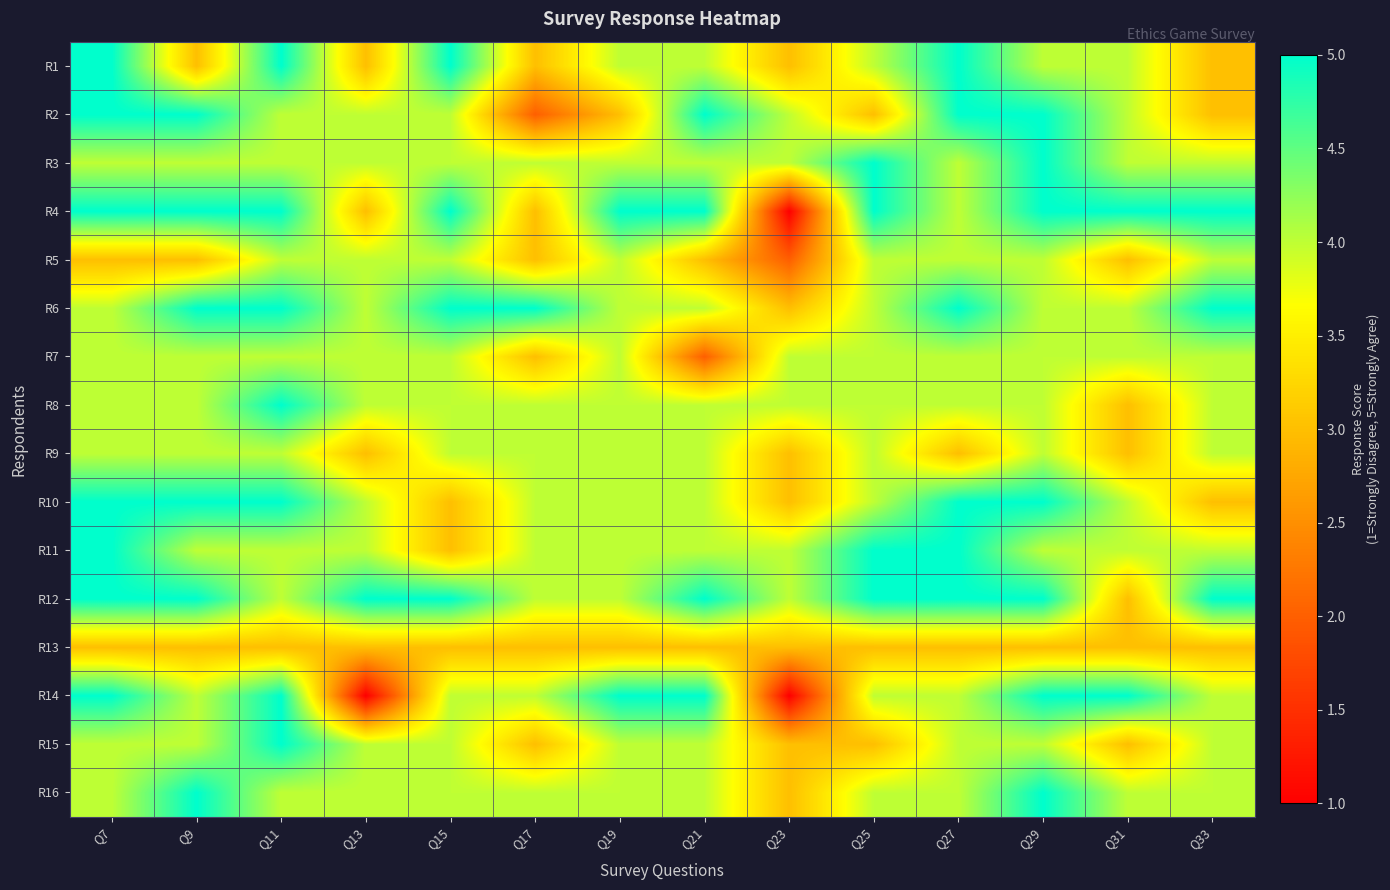

Reading left to right, what are all the values shown in this chart?

R1: Q7=5	Q9=3	Q11=5	Q13=3	Q15=5	Q17=3	Q19=4	Q21=4	Q23=3	Q25=4	Q27=5	Q29=4	Q31=4	Q33=3
R2: Q7=5	Q9=5	Q11=4	Q13=4	Q15=4	Q17=2	Q19=3	Q21=5	Q23=4	Q25=3	Q27=5	Q29=5	Q31=4	Q33=3
R3: Q7=4	Q9=4	Q11=4	Q13=4	Q15=4	Q17=4	Q19=4	Q21=4	Q23=4	Q25=5	Q27=4	Q29=5	Q31=4	Q33=4
R4: Q7=5	Q9=5	Q11=5	Q13=3	Q15=5	Q17=3	Q19=5	Q21=5	Q23=1	Q25=5	Q27=4	Q29=5	Q31=5	Q33=5
R5: Q7=3	Q9=3	Q11=4	Q13=4	Q15=4	Q17=3	Q19=4	Q21=3	Q23=2	Q25=4	Q27=4	Q29=4	Q31=3	Q33=4
R6: Q7=4	Q9=5	Q11=5	Q13=4	Q15=5	Q17=5	Q19=4	Q21=4	Q23=3	Q25=4	Q27=5	Q29=4	Q31=4	Q33=5
R7: Q7=4	Q9=4	Q11=4	Q13=4	Q15=4	Q17=3	Q19=4	Q21=2	Q23=4	Q25=4	Q27=4	Q29=4	Q31=4	Q33=4
R8: Q7=4	Q9=4	Q11=5	Q13=4	Q15=4	Q17=4	Q19=4	Q21=4	Q23=4	Q25=4	Q27=4	Q29=4	Q31=3	Q33=4
R9: Q7=4	Q9=4	Q11=4	Q13=3	Q15=4	Q17=4	Q19=4	Q21=4	Q23=3	Q25=4	Q27=3	Q29=4	Q31=3	Q33=4
R10: Q7=5	Q9=5	Q11=5	Q13=4	Q15=3	Q17=4	Q19=4	Q21=4	Q23=3	Q25=4	Q27=5	Q29=5	Q31=4	Q33=3
R11: Q7=5	Q9=4	Q11=4	Q13=4	Q15=3	Q17=4	Q19=4	Q21=4	Q23=4	Q25=5	Q27=5	Q29=4	Q31=4	Q33=4
R12: Q7=5	Q9=5	Q11=4	Q13=5	Q15=5	Q17=4	Q19=4	Q21=5	Q23=4	Q25=5	Q27=5	Q29=5	Q31=3	Q33=5
R13: Q7=3	Q9=3	Q11=3	Q13=3	Q15=3	Q17=3	Q19=3	Q21=3	Q23=3	Q25=3	Q27=3	Q29=3	Q31=3	Q33=3
R14: Q7=5	Q9=4	Q11=5	Q13=1	Q15=4	Q17=4	Q19=5	Q21=5	Q23=1	Q25=4	Q27=4	Q29=5	Q31=5	Q33=4
R15: Q7=4	Q9=4	Q11=5	Q13=4	Q15=4	Q17=3	Q19=4	Q21=4	Q23=3	Q25=3	Q27=4	Q29=4	Q31=3	Q33=4
R16: Q7=4	Q9=5	Q11=4	Q13=4	Q15=4	Q17=4	Q19=4	Q21=4	Q23=3	Q25=4	Q27=4	Q29=5	Q31=4	Q33=4